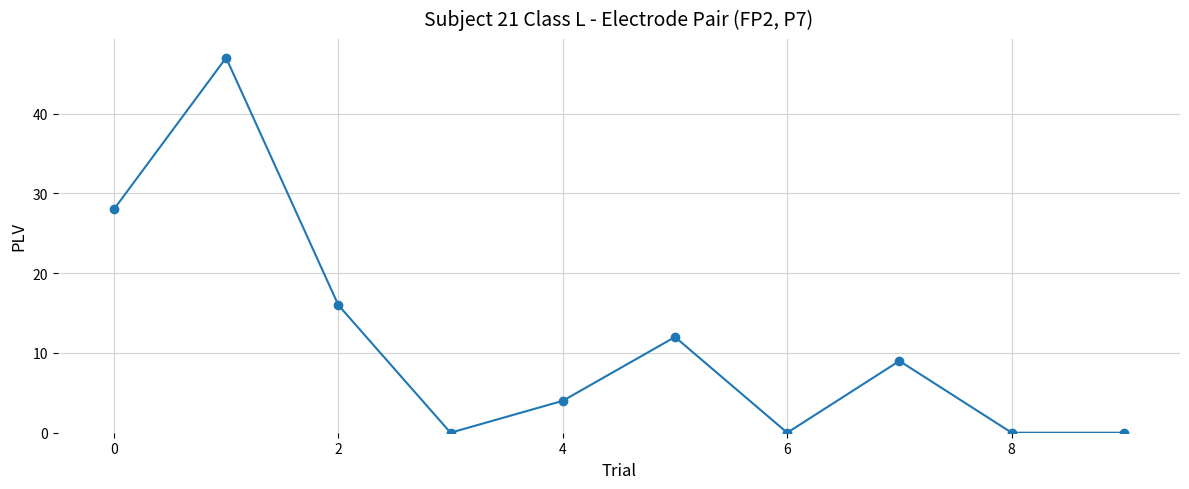

True or false: the data has more than 1 interior local peaks.

True